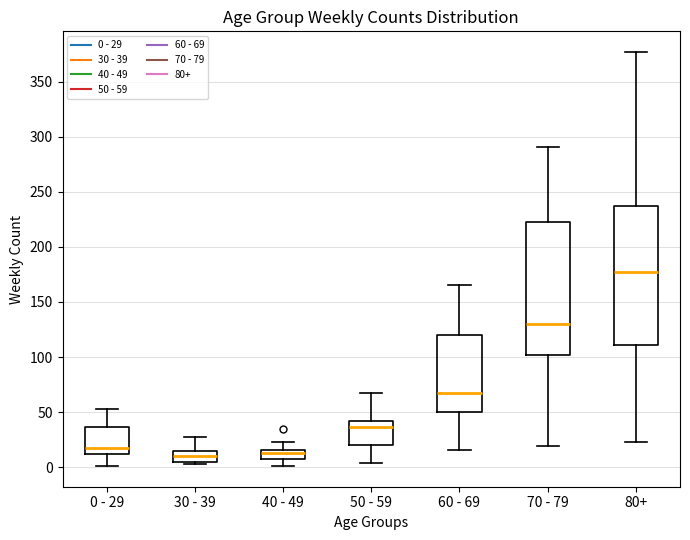

Reading left to right, read every box against the y-axis: the position of its median line, the range the box covers, and the ends of its whiskers. The values are not printed on the chart, so give them approximately, as read against the axis.

0 - 29: median 15, box 10 to 35, whiskers 0 to 55
30 - 39: median 10, box 5 to 15, whiskers 5 (just below the box's lower edge) to 25
40 - 49: median 15 (just below the box's upper edge), box 5 to 15, whiskers 0 to 25
50 - 59: median 35, box 20 to 40, whiskers 5 to 65
60 - 69: median 65, box 50 to 120, whiskers 15 to 165
70 - 79: median 130, box 100 to 225, whiskers 20 to 290
80+: median 175, box 110 to 235, whiskers 25 to 375